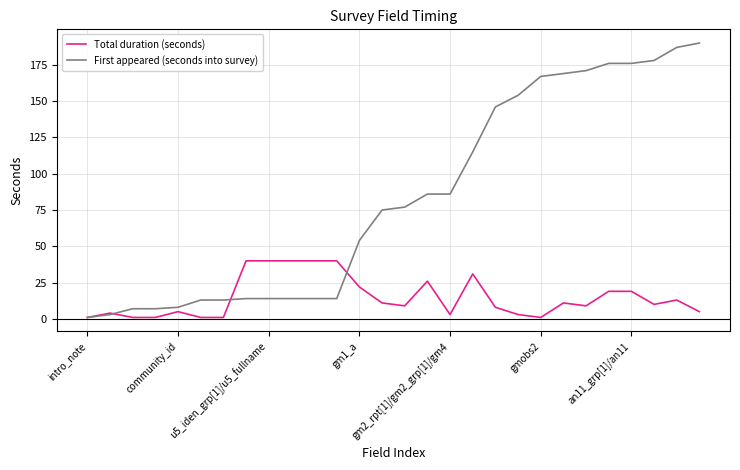

What is the maximum value for First appeared (seconds into survey)?

190